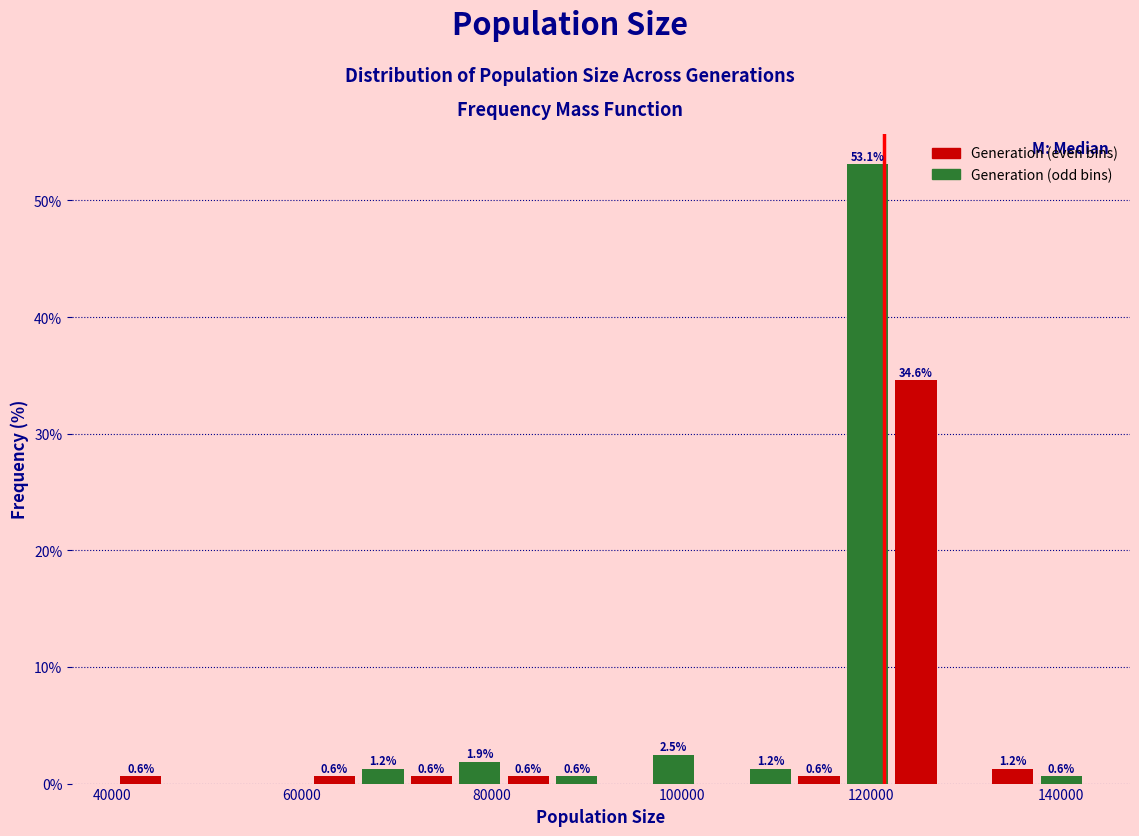

Around what value on the x-axis is the tallest bar? Give the approximate position of its centre, as read against the axis.

120000